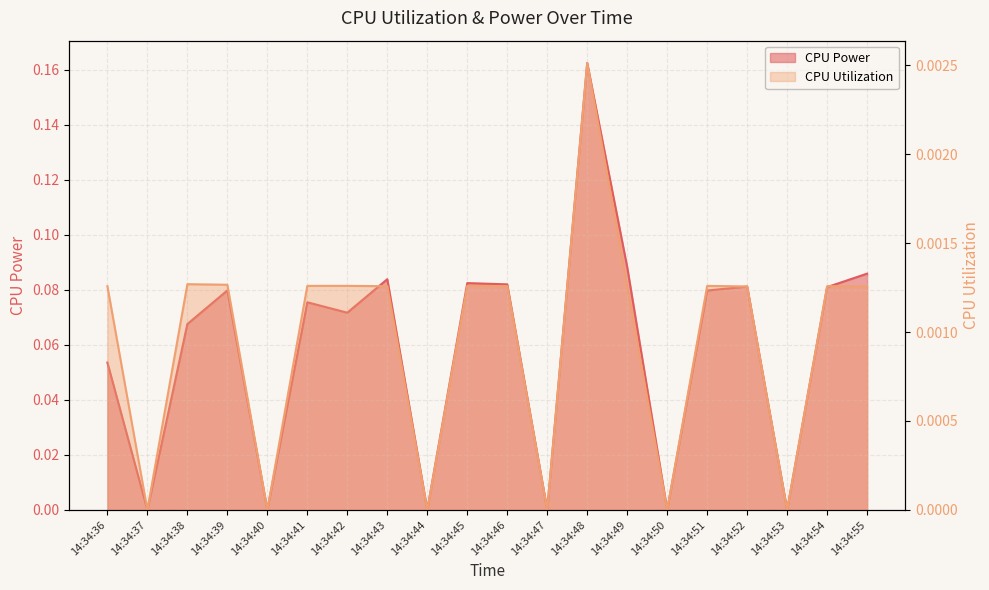

Is the value of CPU Utilization at 14:34:49 greater than the value of CPU Power at 14:34:46?

No